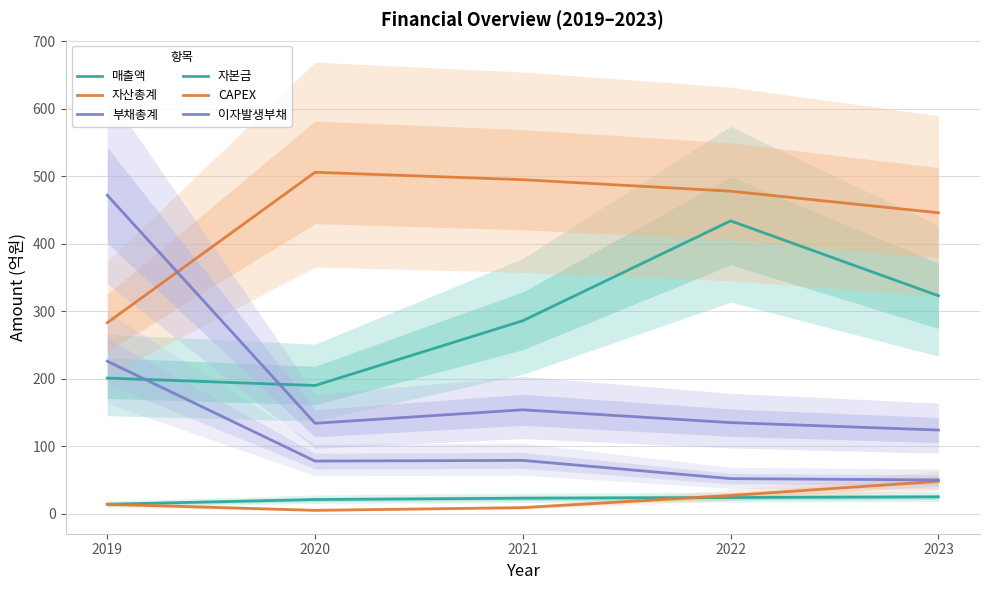

Rank the series at 2021 from lowest to highest value.

CAPEX, 자본금, 이자발생부채, 부채총계, 매출액, 자산총계